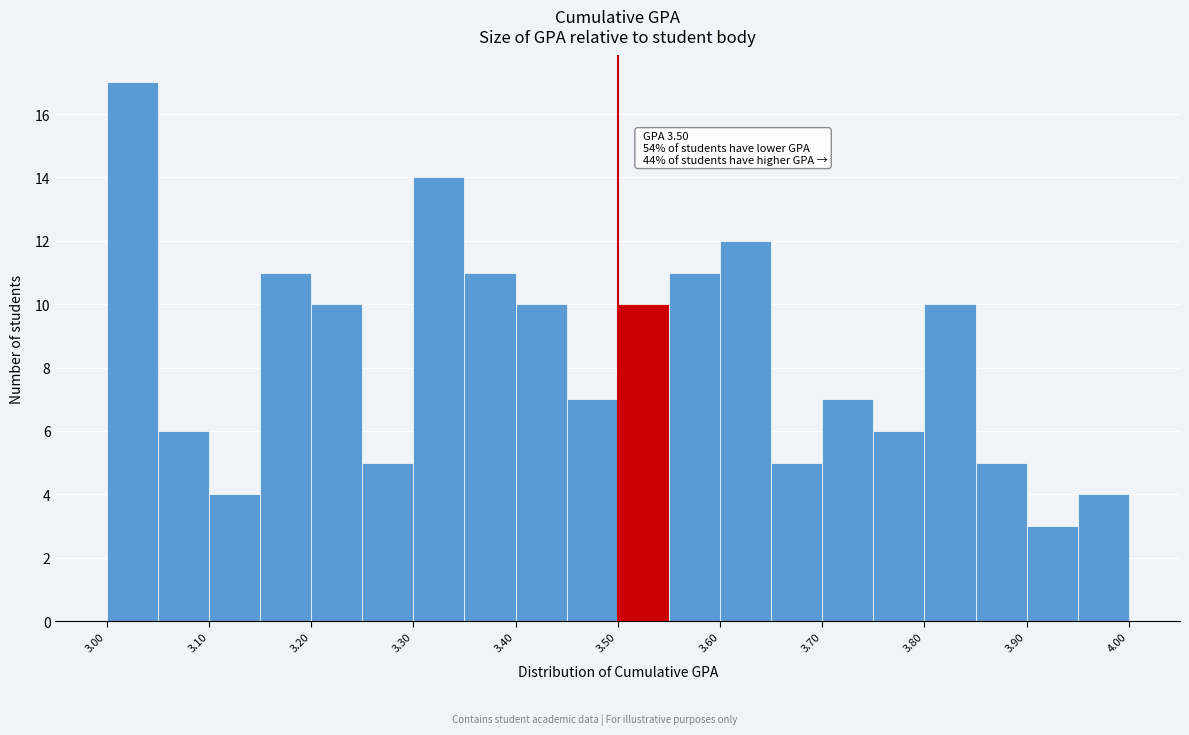

Which range on the x-axis has the tallest bar?

3.00 to 3.05